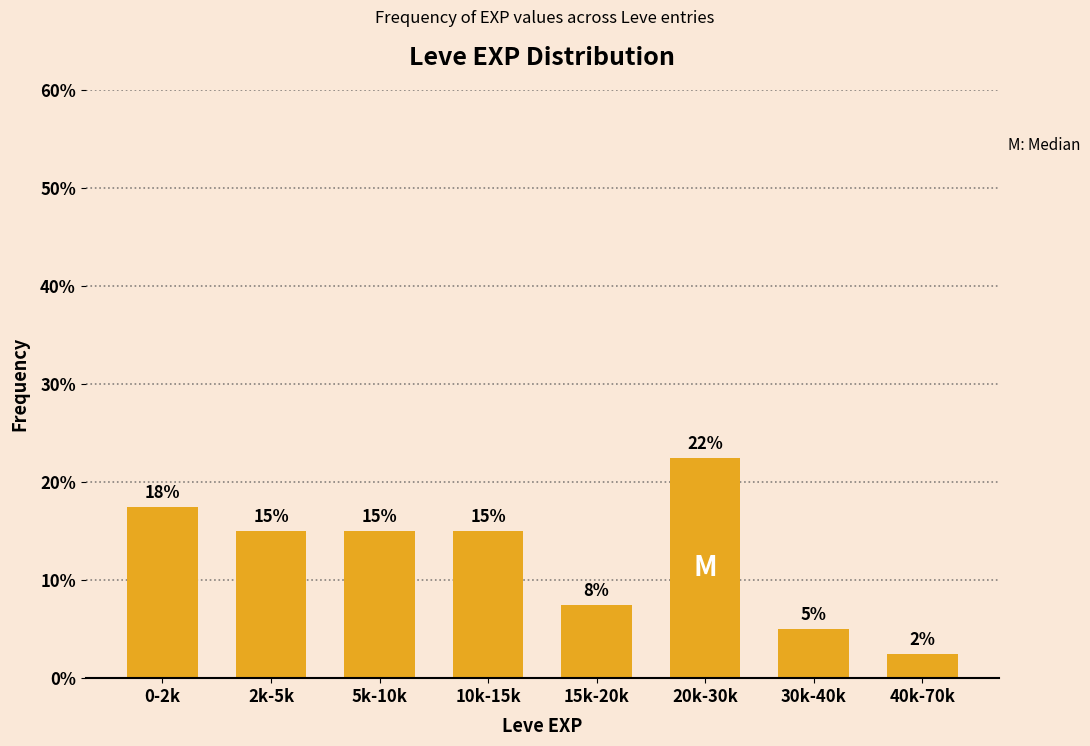

The chart shows a value of 2.5 at 40k-70k. True or false?

True